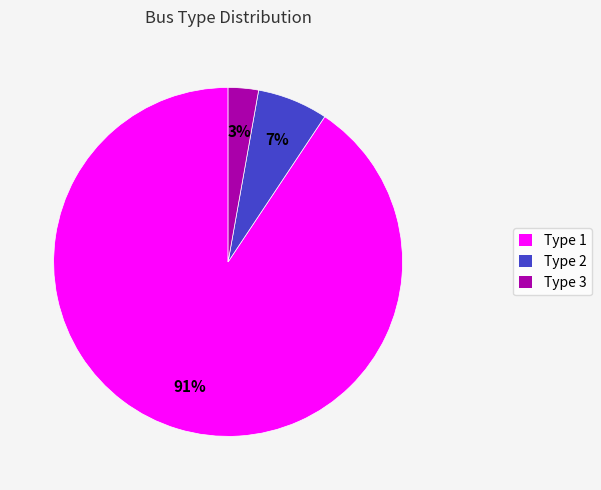

What is the majority slice?

Type 1